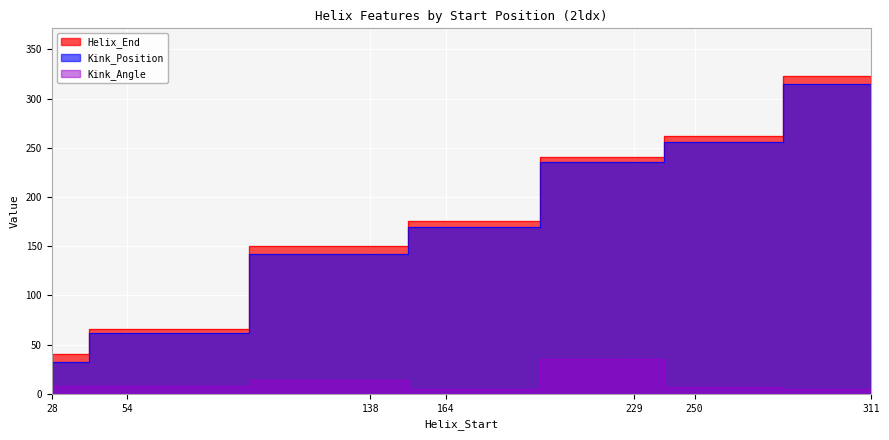

Rank the series by their maximum value, from highest to lowest.

Helix_End, Kink_Position, Kink_Angle